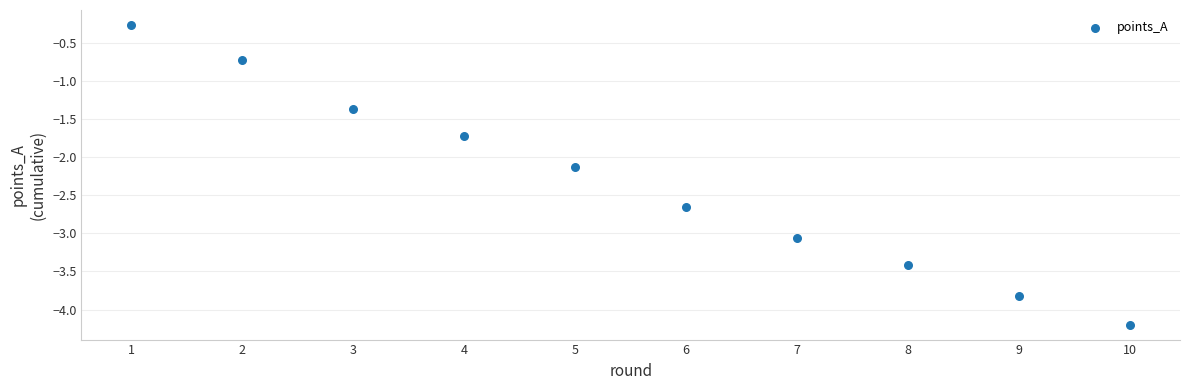

What is the average Y value?

-2.3